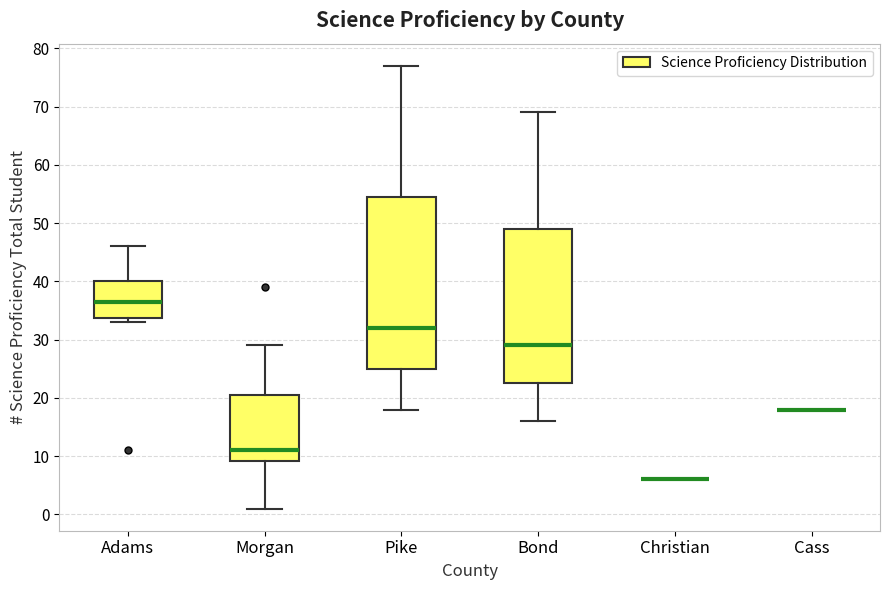

Which box is the tallest, from its lower edge to its upper edge?

Pike